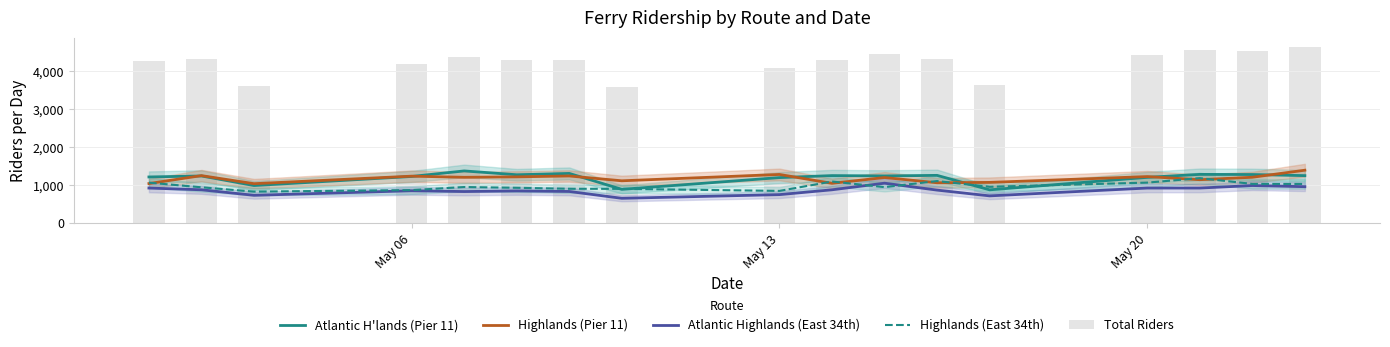

Is the value of Atlantic H'lands (Pier 11) at 14 greater than the value of Highlands (East 34th) at 9?

Yes